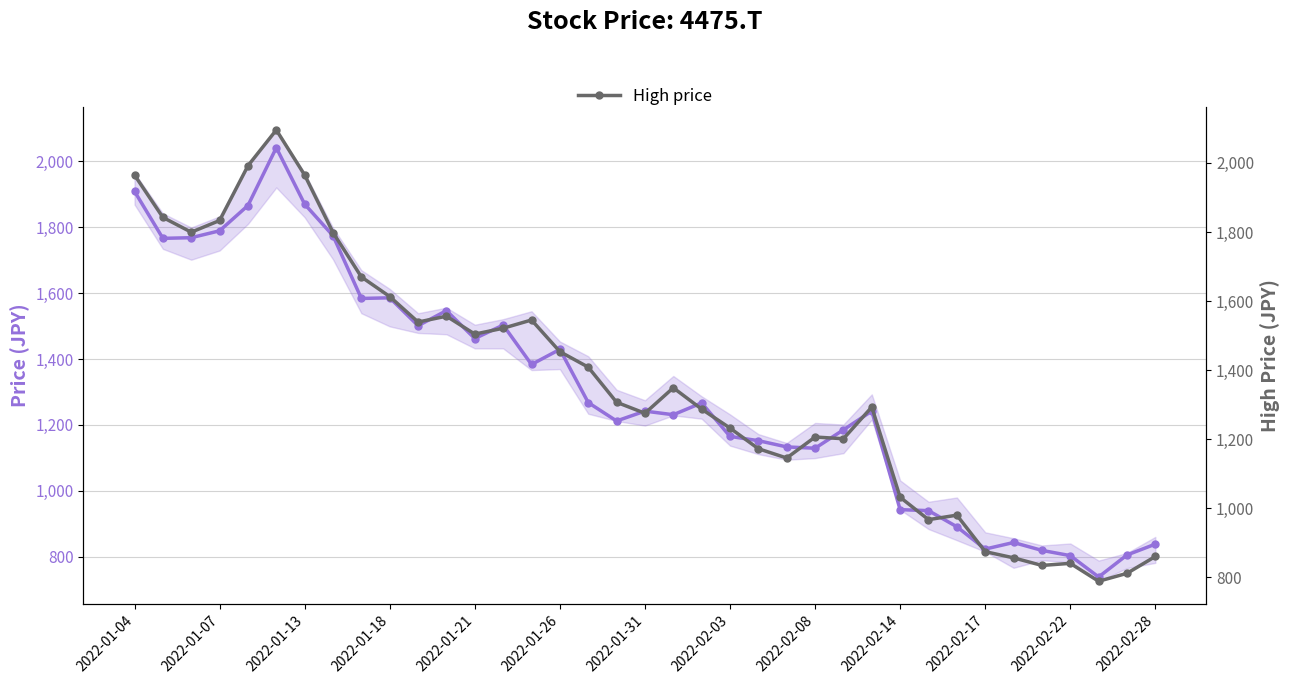

How many interior local valleys does the Close price series have?

10